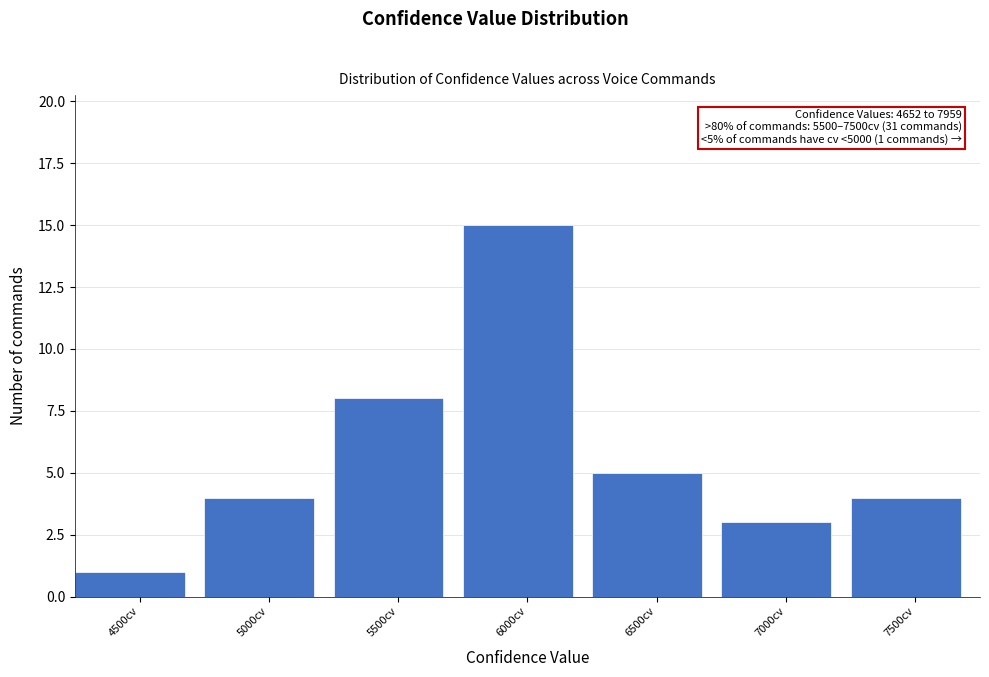

Reading left to right, what are all the values shown in this chart?

4500cv=1	5000cv=4	5500cv=8	6000cv=15	6500cv=5	7000cv=3	7500cv=4